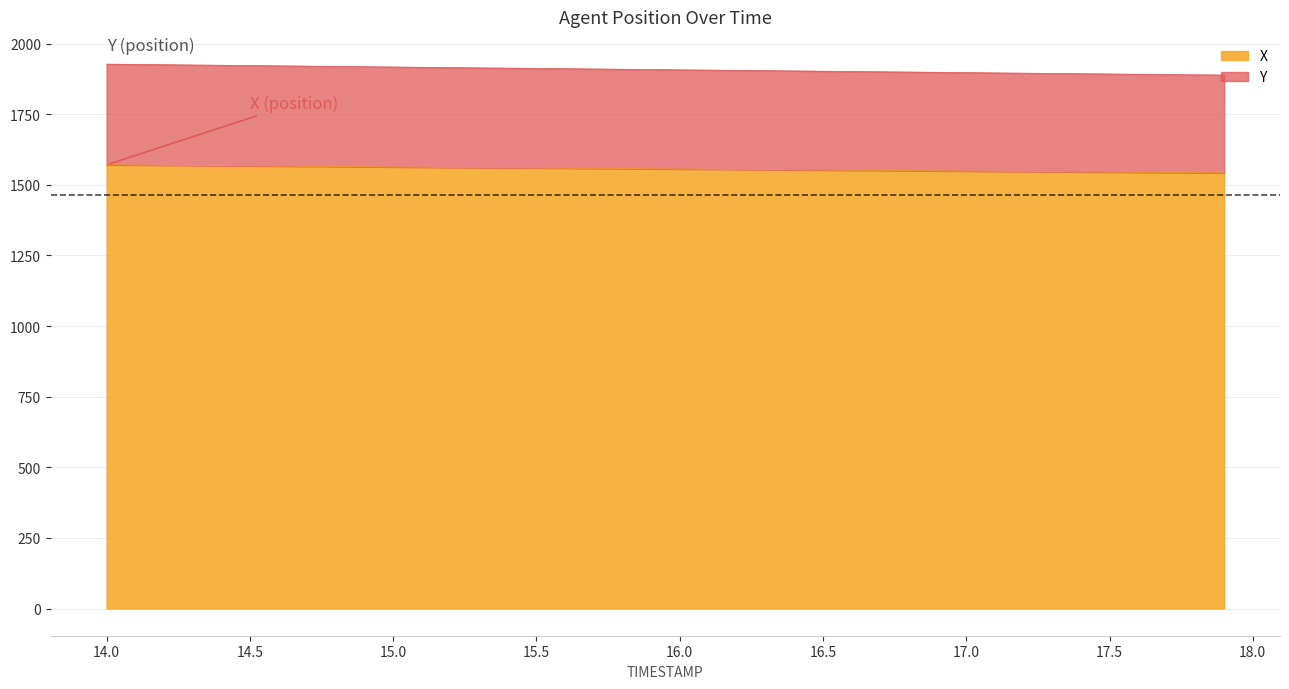

True or false: Y has more than 0 interior local peaks.

False